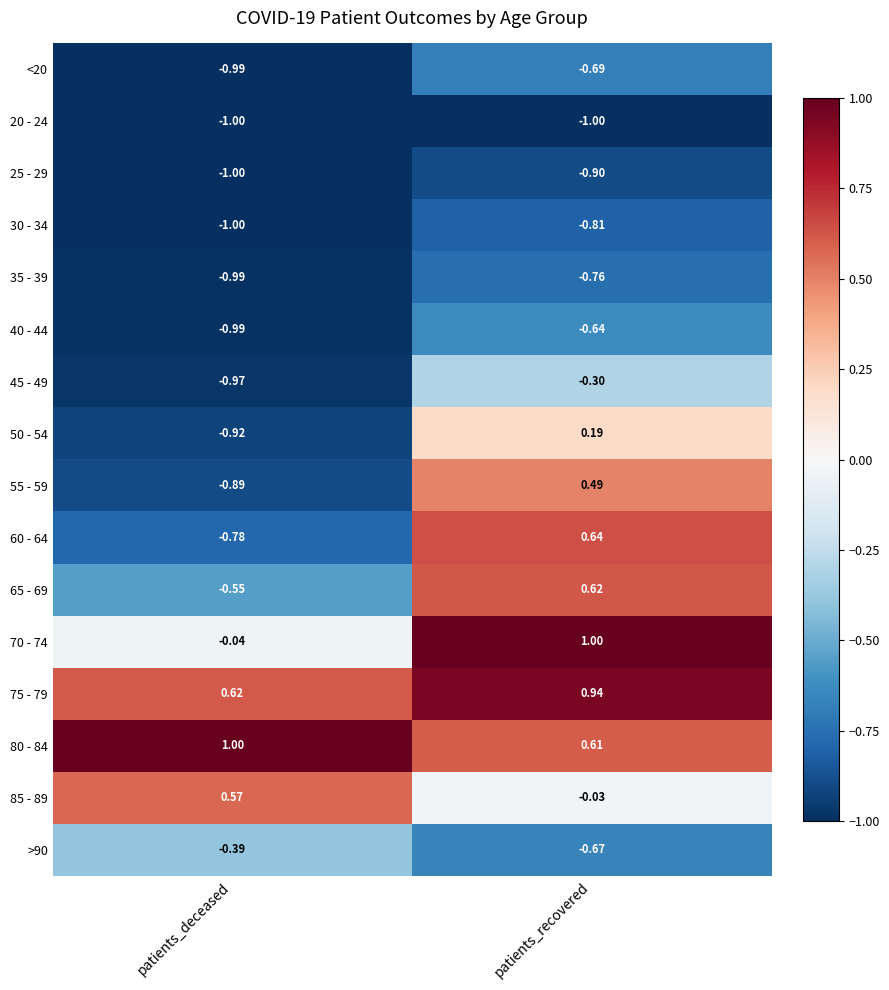

At which label is 40 - 44 closest to 0?

patients_recovered